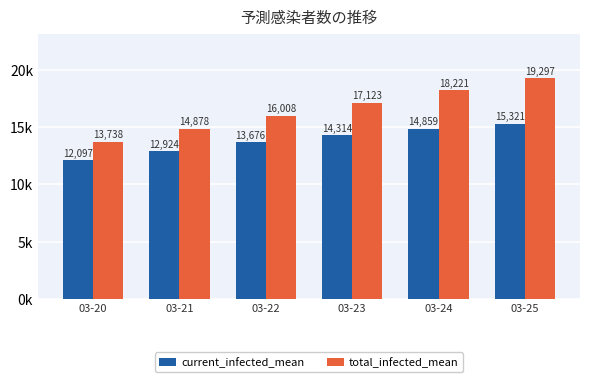

Does the chart contain any negative values?

No